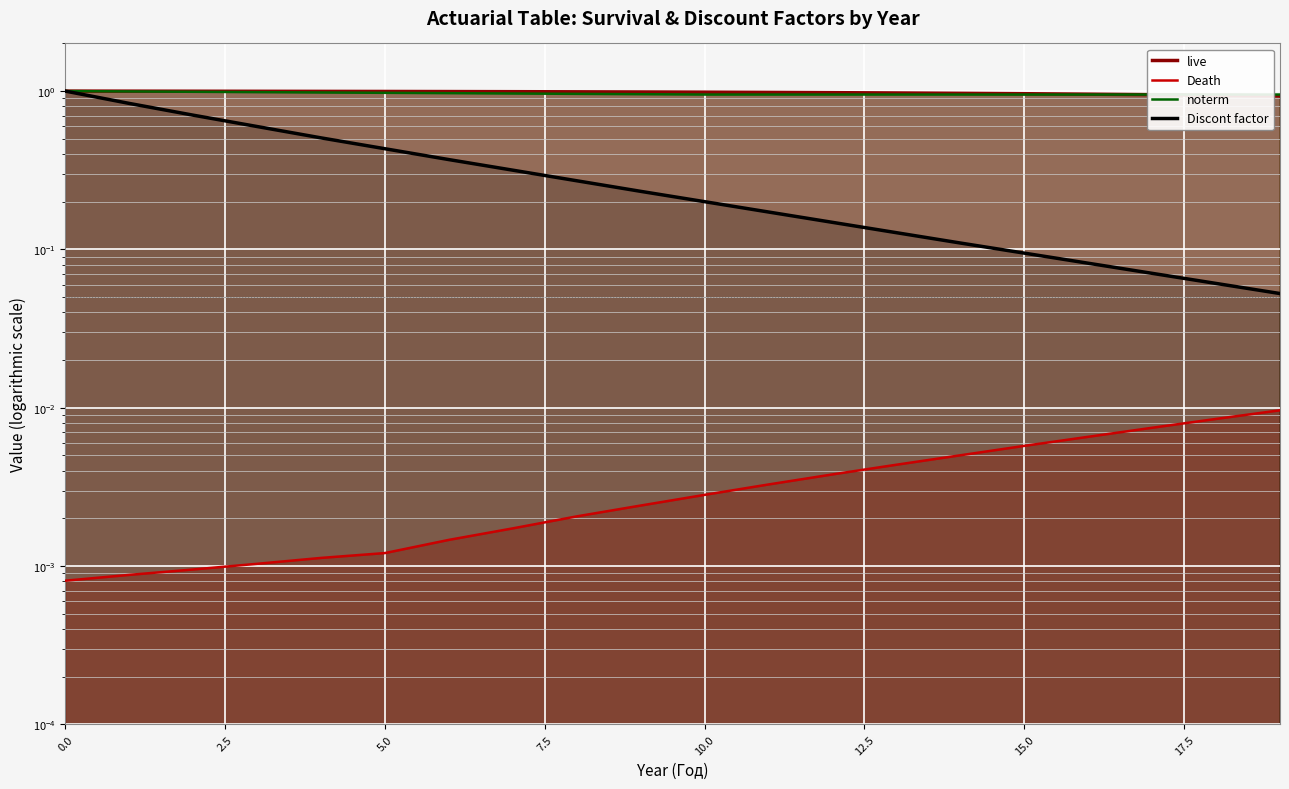

How many lines are shown in the chart?

4